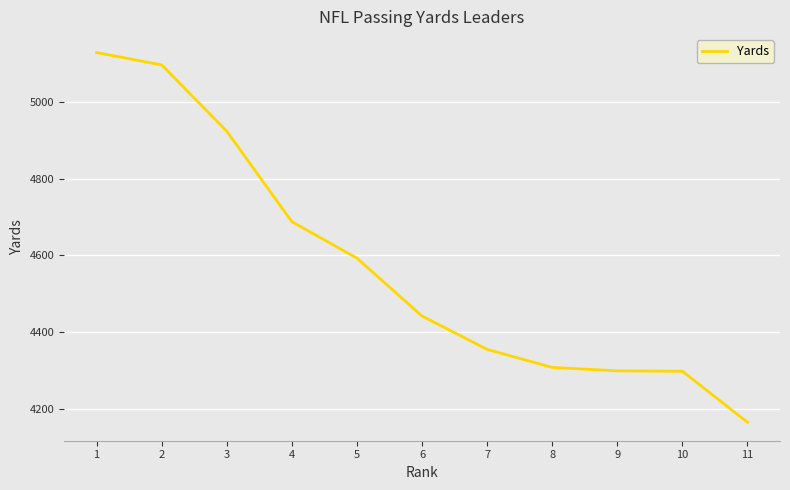

What is the difference between the maximum and minimum values?

964